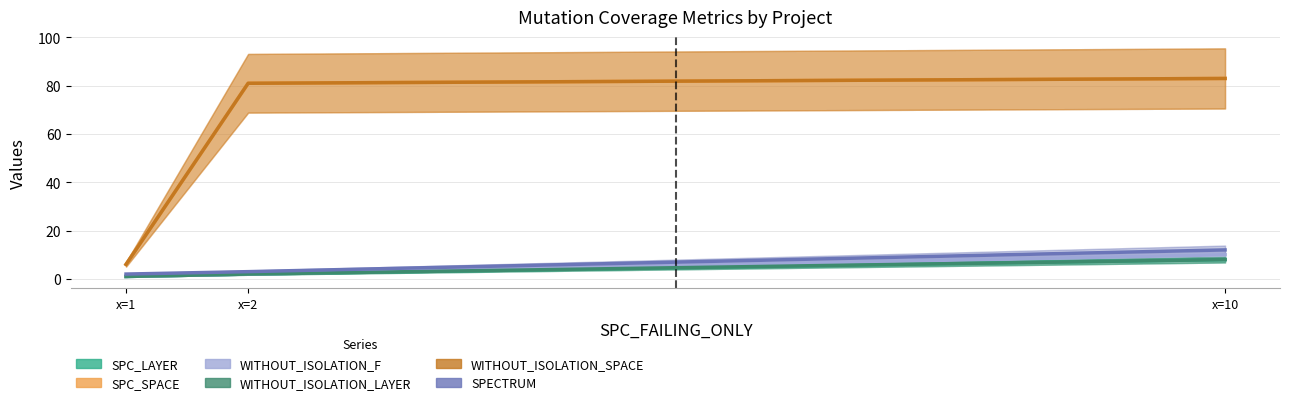

What is the maximum value for WITHOUT_ISOLATION_F?

10